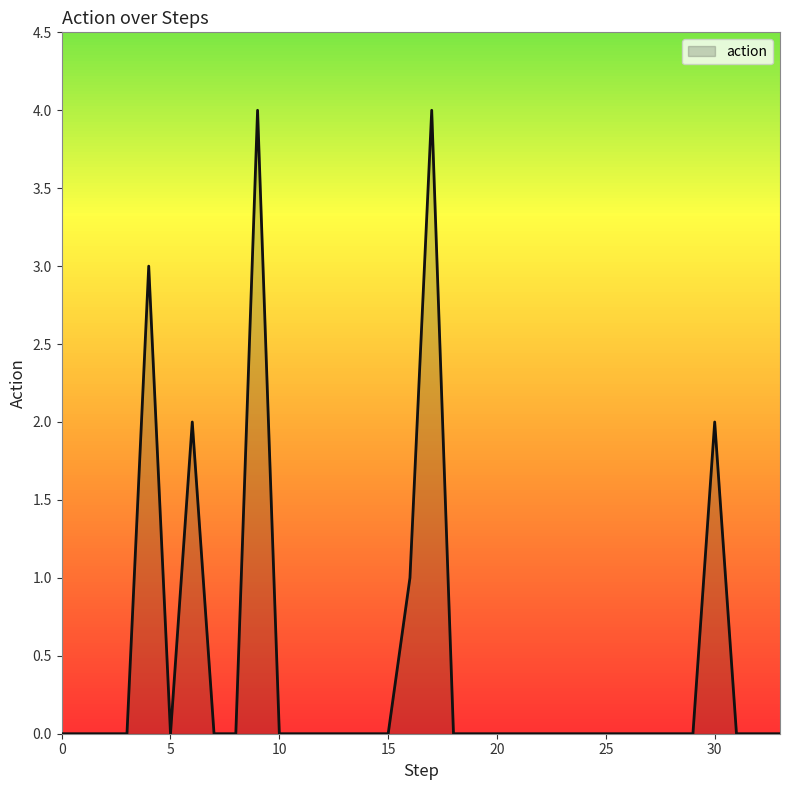

What is the greatest value displayed?

4